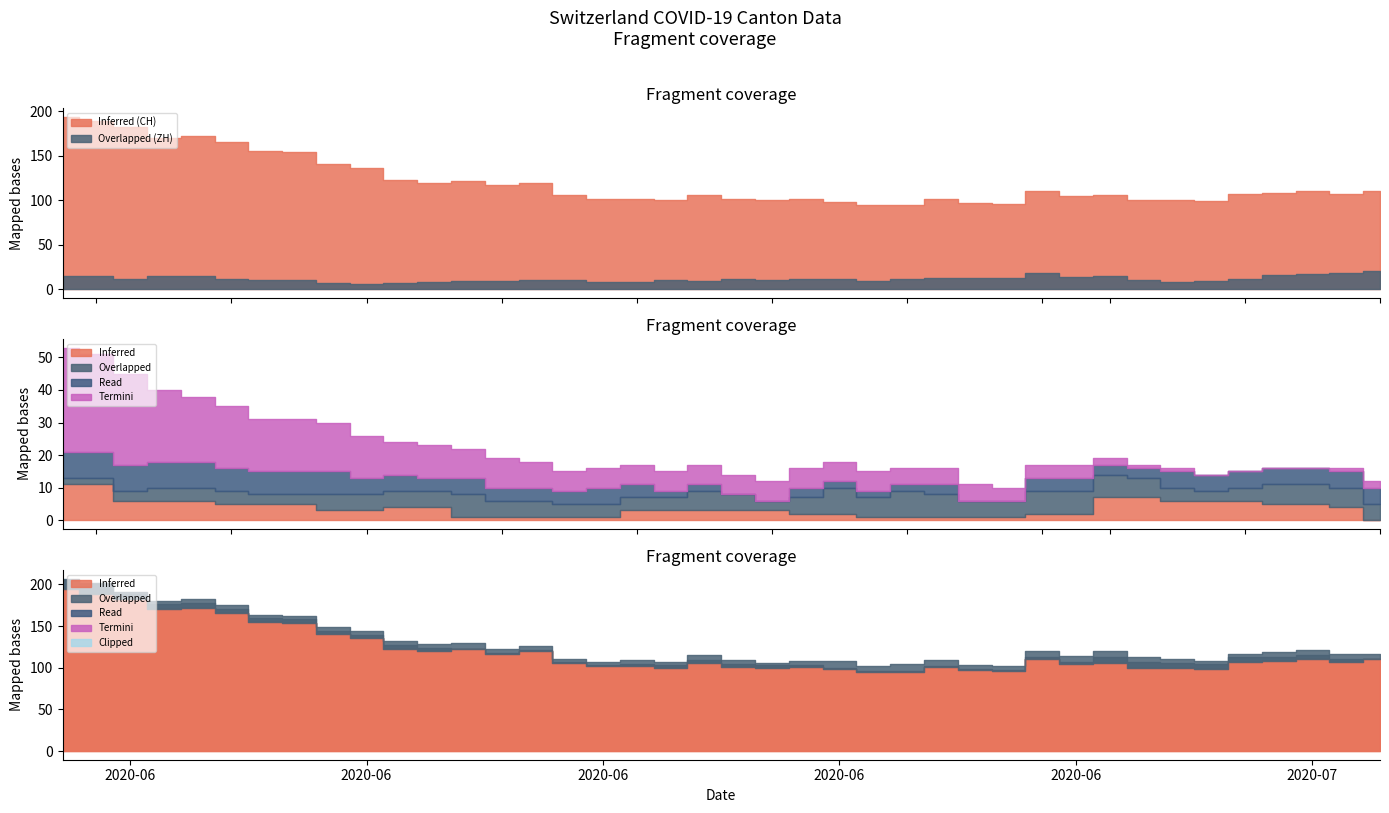

List the labels in order of CH value, smallest first.

24, 25, 28, 27, 23, 34, 18, 21, 32, 33, 20, 22, 26, 16, 17, 30, 15, 19, 31, 35, 38, 36, 37, 29, 39, 13, 11, 14, 12, 10, 9, 8, 7, 6, 5, 3, 4, 2, 1, 0